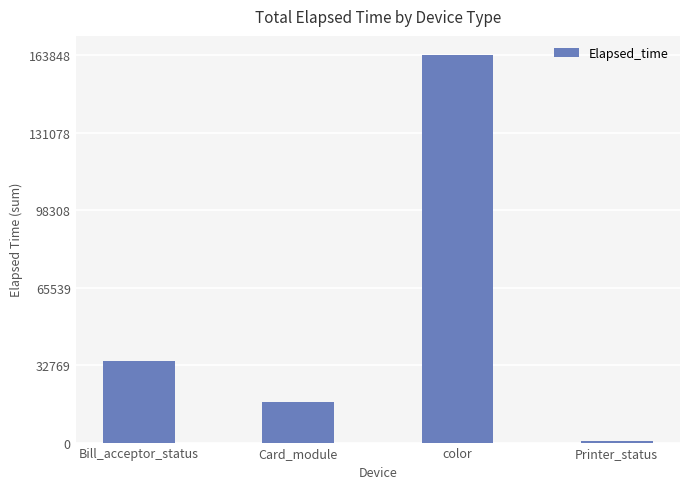

Reading left to right, what are all the values shown in this chart?

34397	17314	163848	797